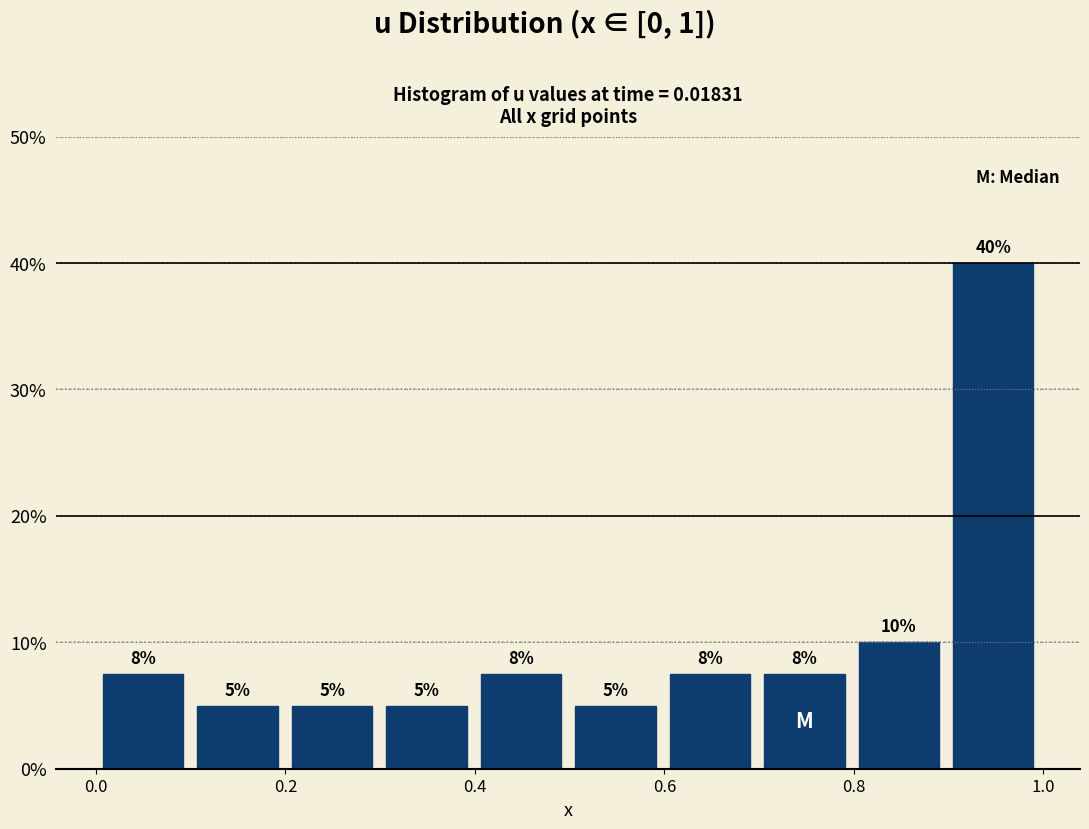

Over which range of the x-axis is the bar tallest?

0.9 to 1.0